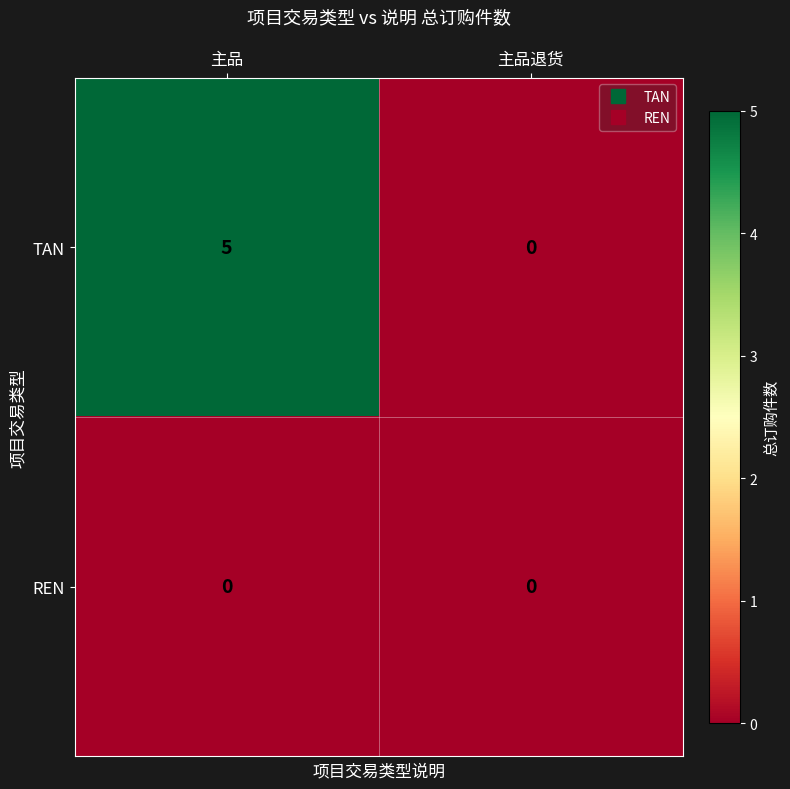

What is the sum of the TAN values at 主品 and 主品退货?

5